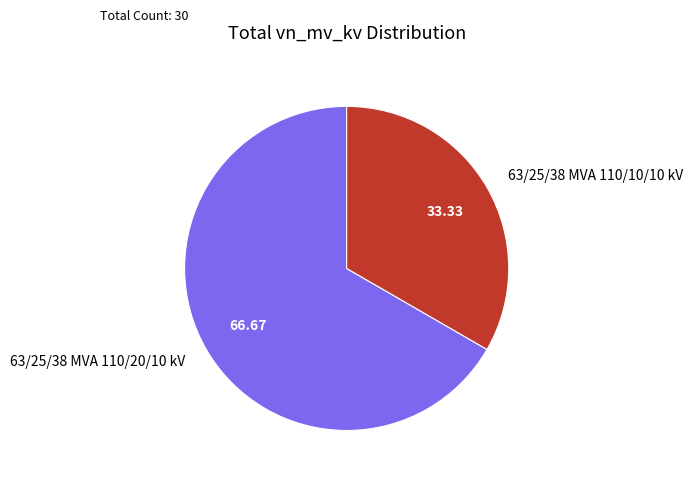

Count the number of slices in the pie.

2